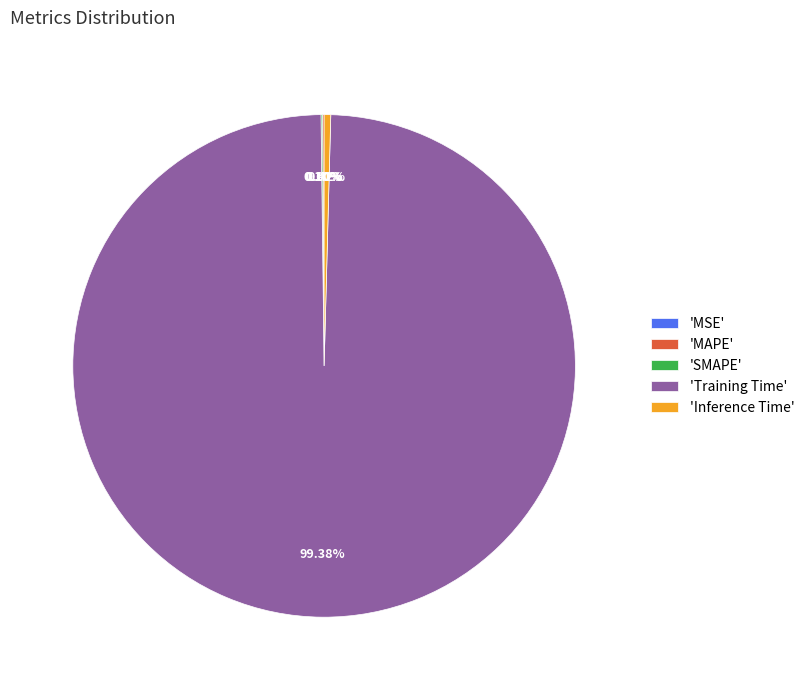

What is the majority slice?

'Training Time'